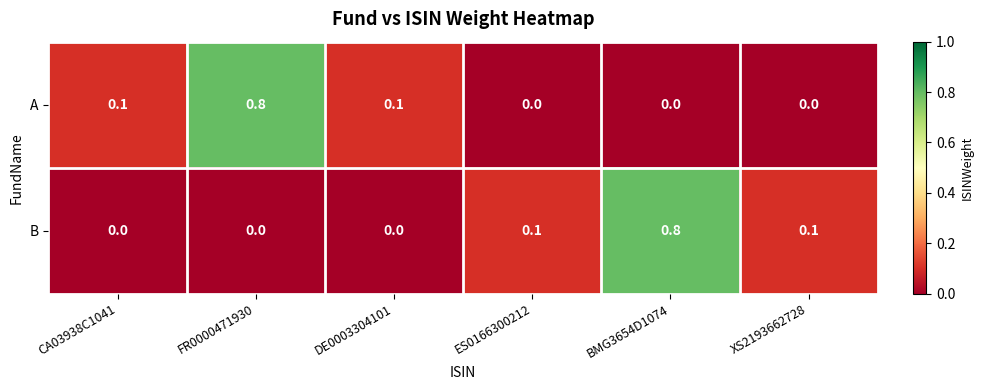

What is the spread (max minus min) of values at BMG3654D1074?

0.8